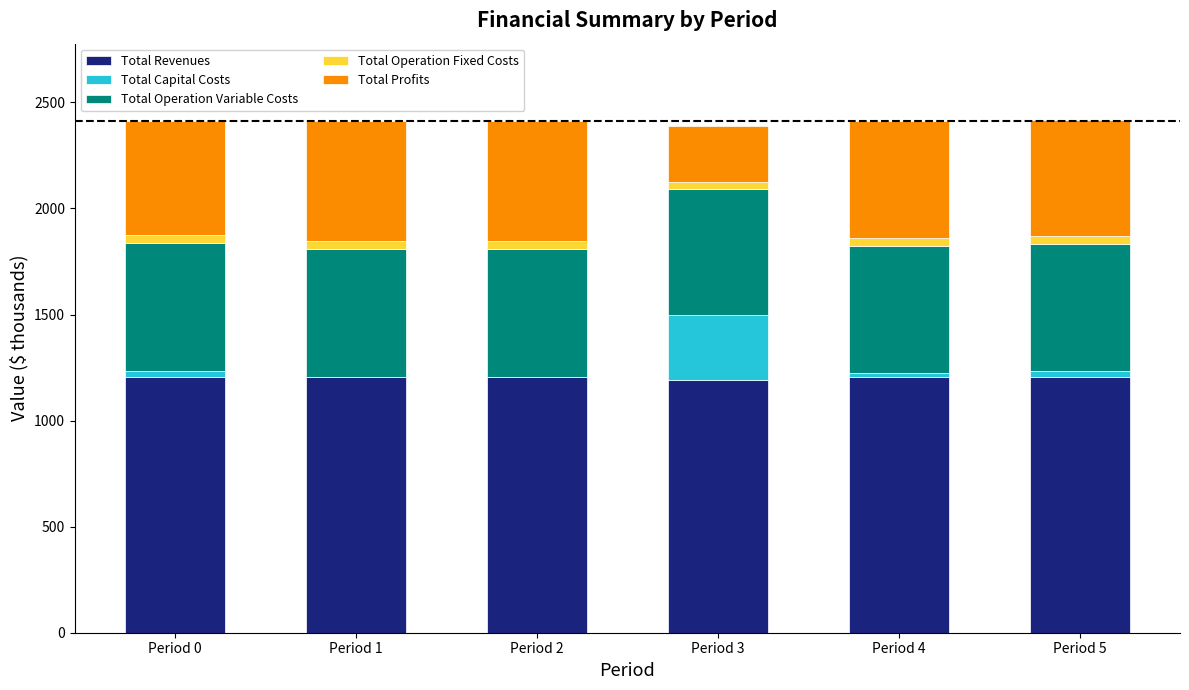

How many distinct data groups are displayed?

5